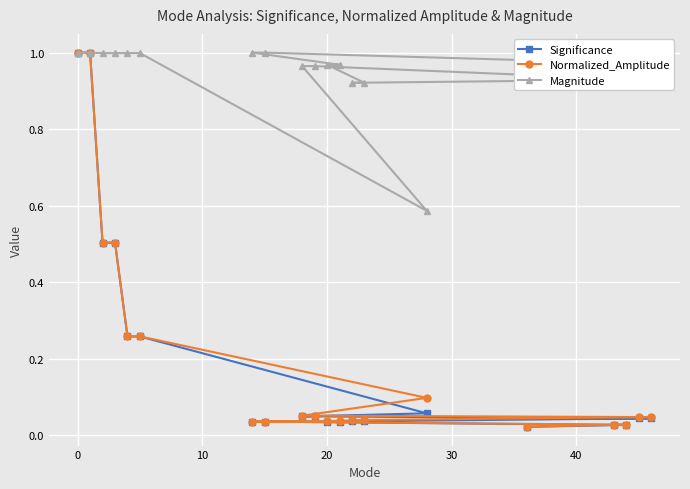

Which series has the largest total across all categories?

Magnitude